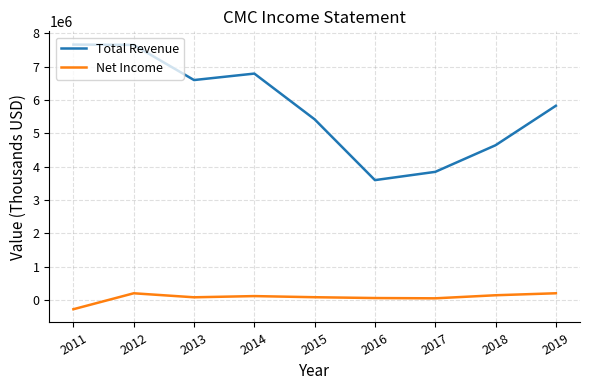

True or false: Total Revenue and Net Income intersect in this chart.

False